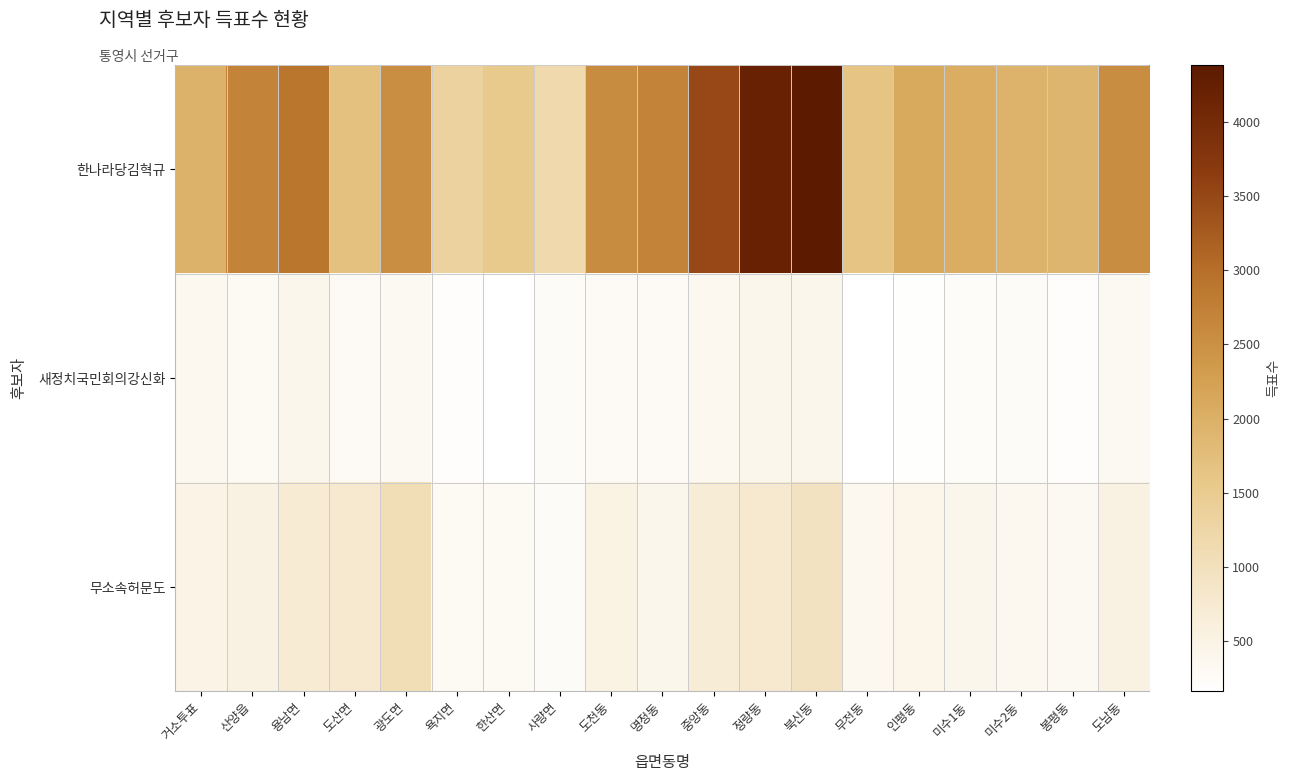

What is the difference between the highest and lowest values at 도산면?

1421